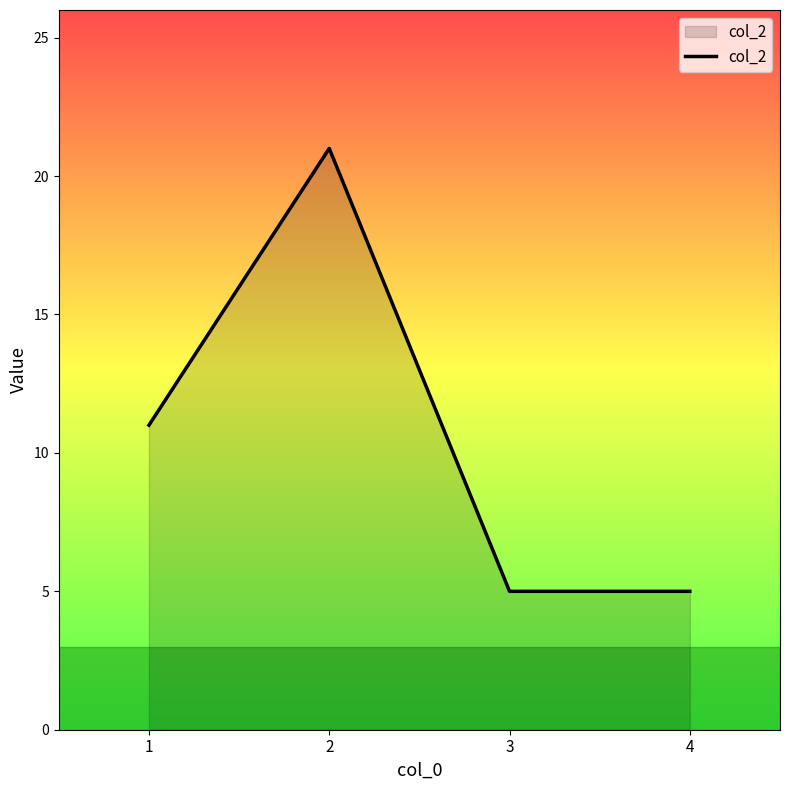

What is the change in value from 1 to 2?

+10